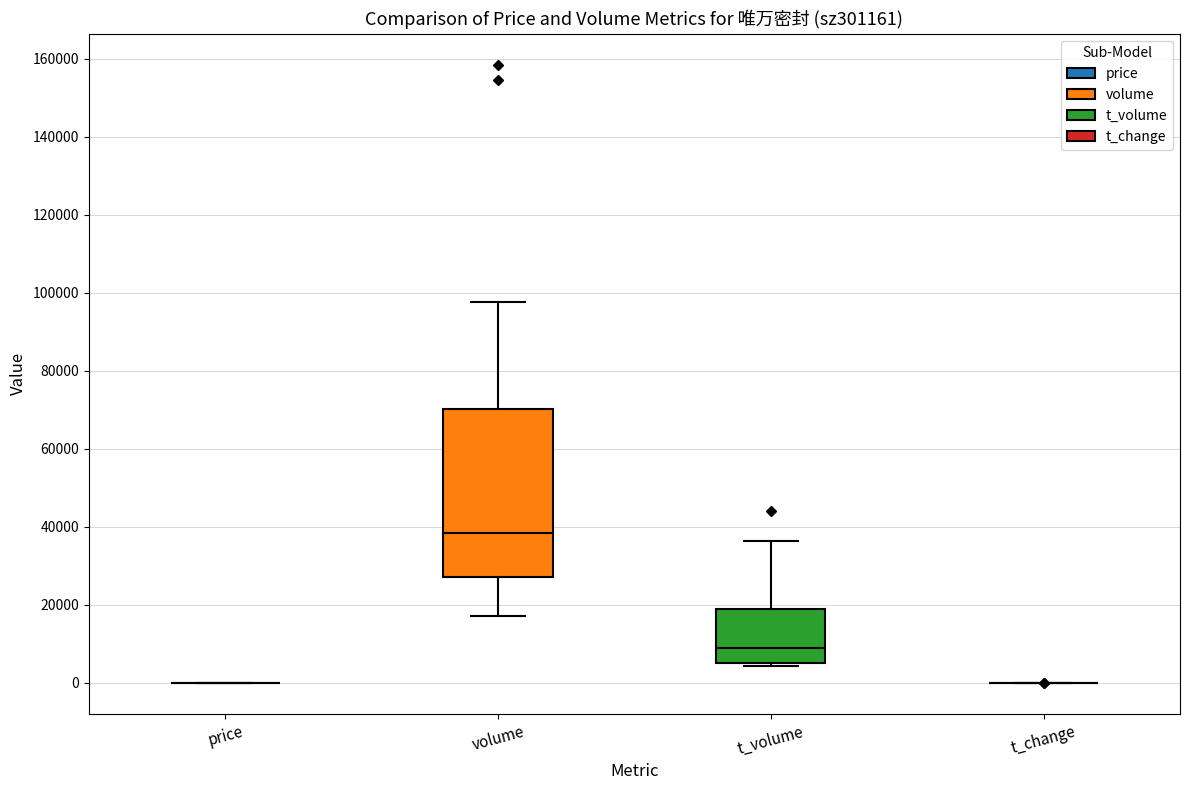

Reading left to right, transcribe this box plot: for each box, give where its median line is, the range the box spans, and where its two whiskers end, as read against the y-axis. The values are not printed on the chart, so give them approximately, as read against the axis.

price: box collapsed to a line at 0, whiskers 0 to 0
volume: median 38000, box 28000 to 70000, whiskers 18000 to 98000
t_volume: median 8000, box 6000 to 18000, whiskers 4000 to 36000
t_change: box collapsed to a line at 0, whiskers 0 to 0